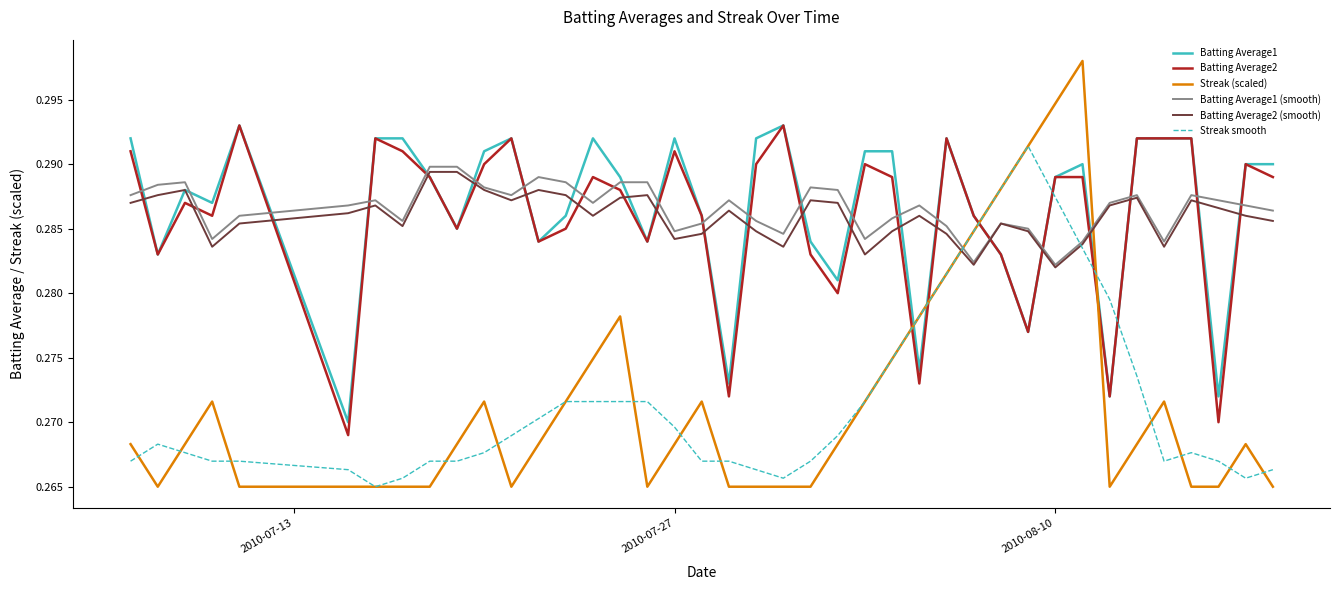

How many intersections are there between Streak smooth and Batting Average1?

6